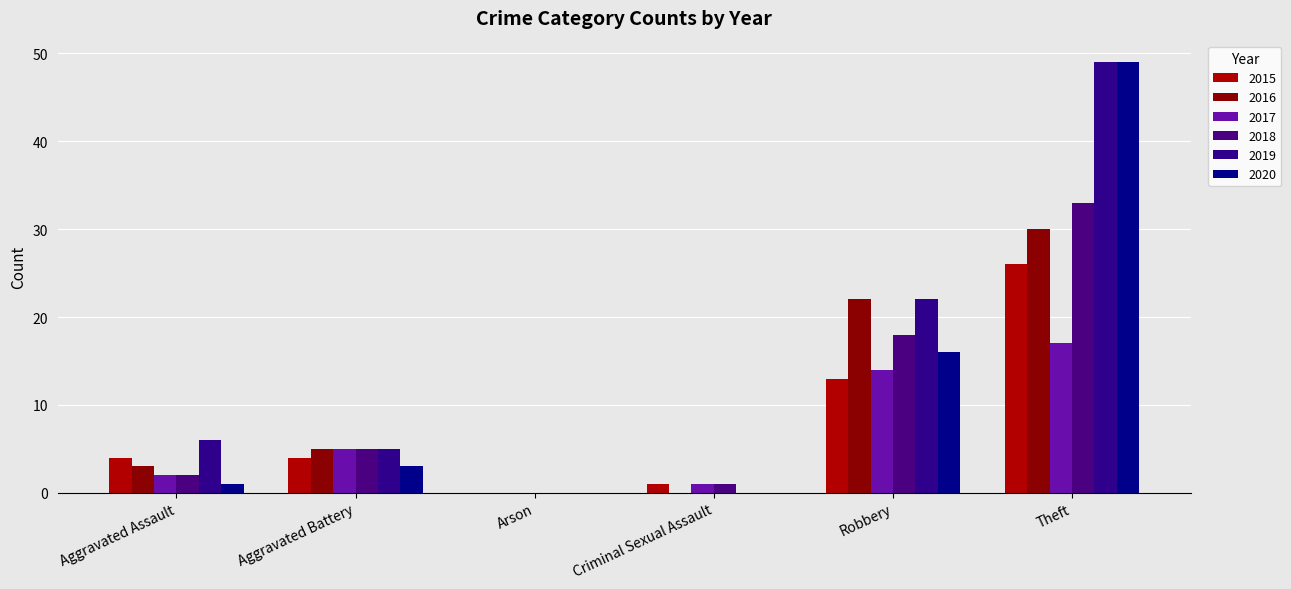

At which category does the chart reach its peak across all series?

Theft